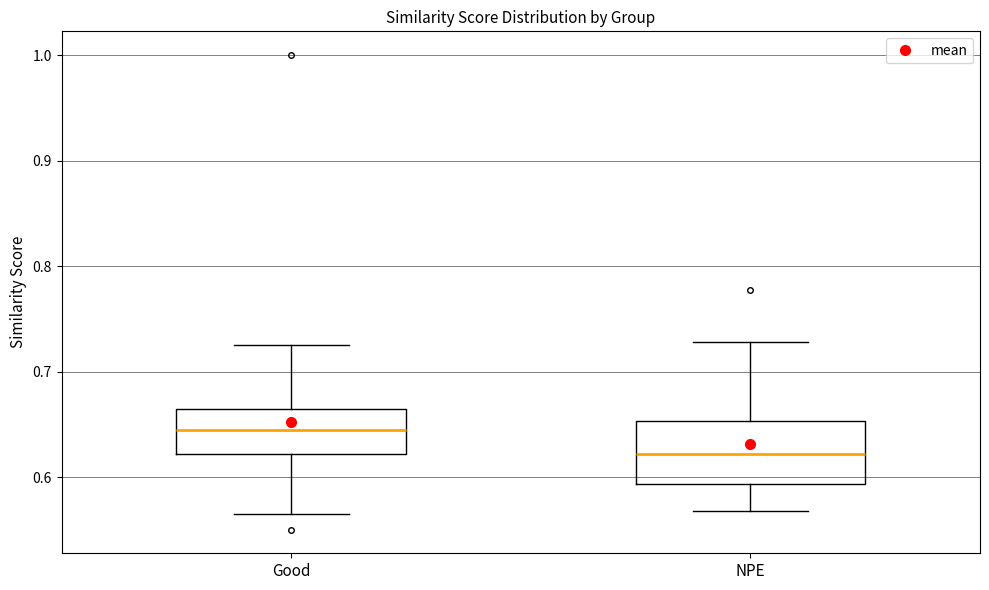

Reading left to right, transcribe this box plot: for each box, give where its median line is, the range the box spans, and where its two whiskers end, as read against the y-axis. The values are not printed on the chart, so give them approximately, as read against the axis.

Good: median 0.64, box 0.62 to 0.66, whiskers 0.57 to 0.73
NPE: median 0.62, box 0.59 to 0.65, whiskers 0.57 to 0.73